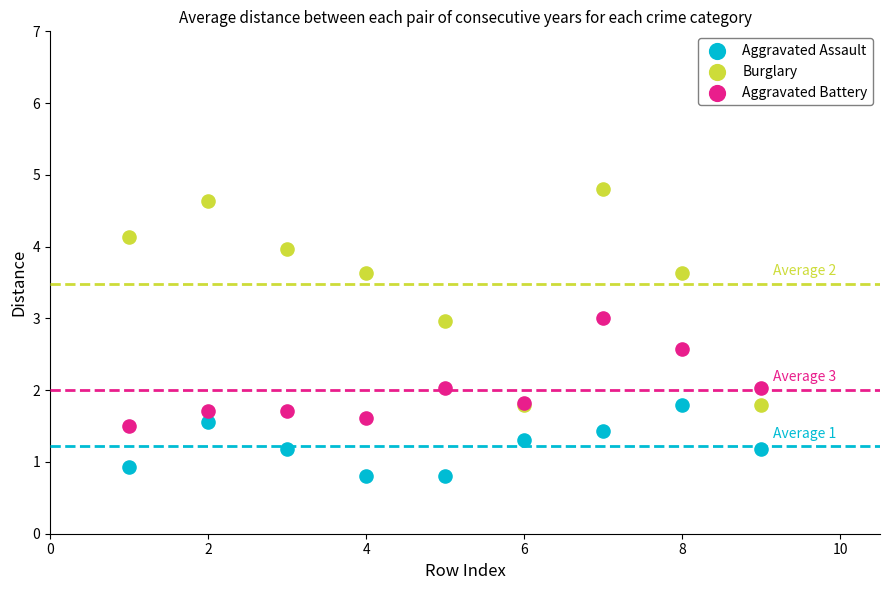

Which series has the widest spread of Y values?

Burglary